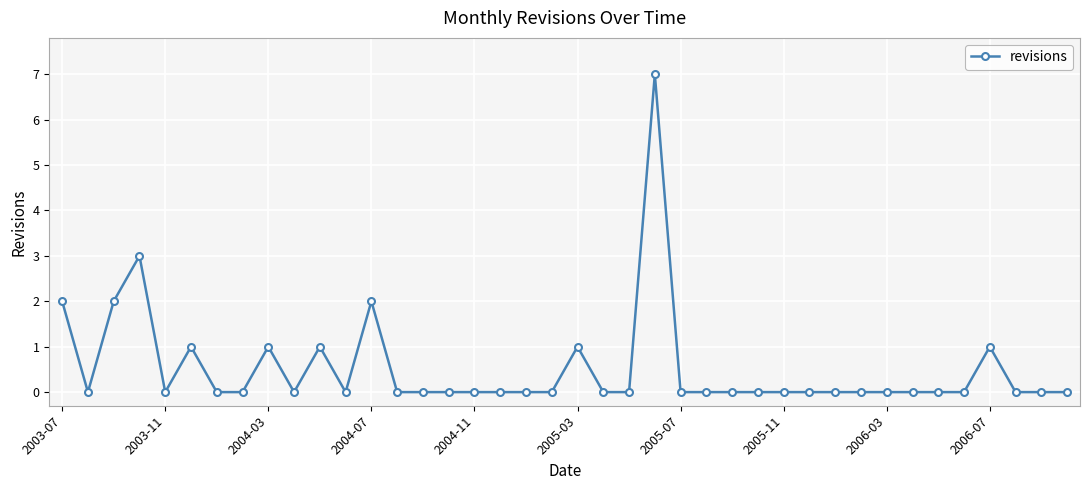

What is the difference between the second highest and minimum values?

3